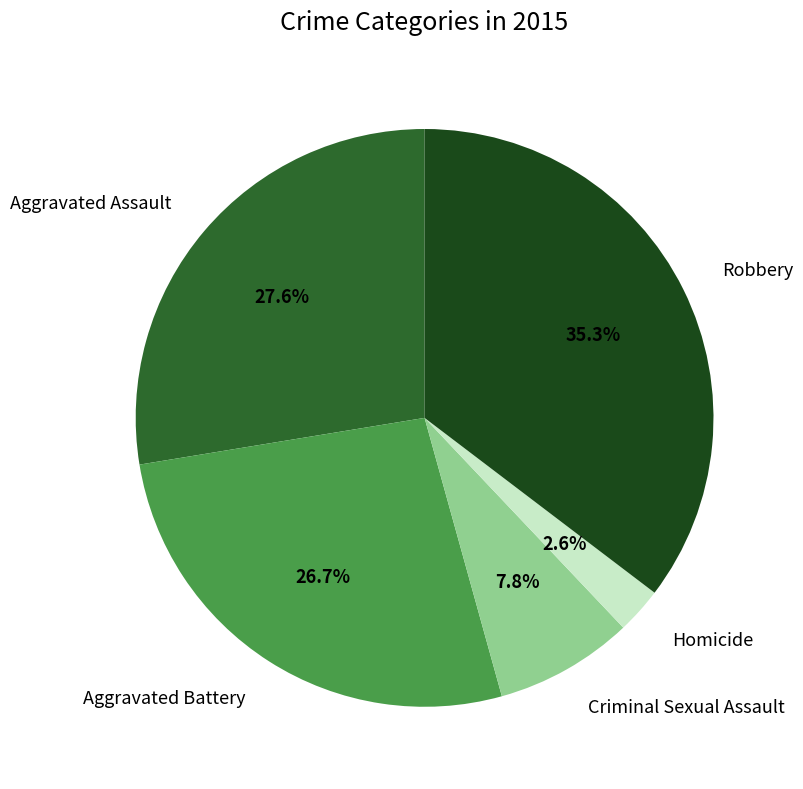

How many slices are in this pie chart?

5